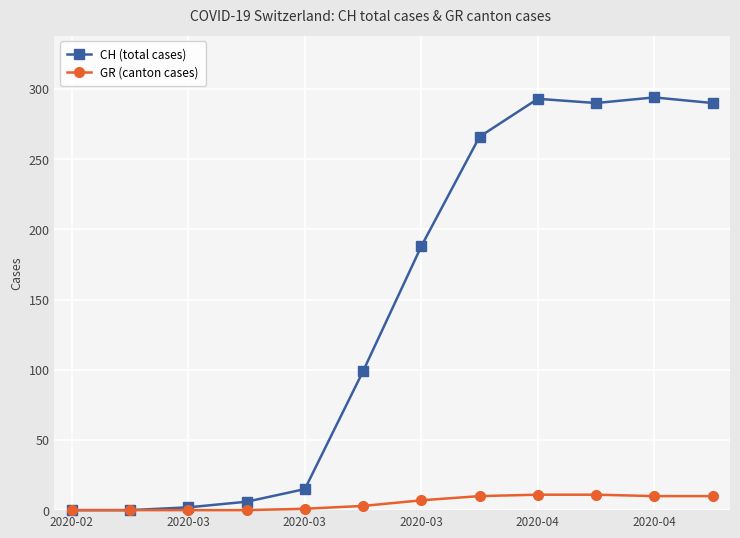

List the series in order of their peak value, lowest first.

GR (canton cases), CH (total cases)